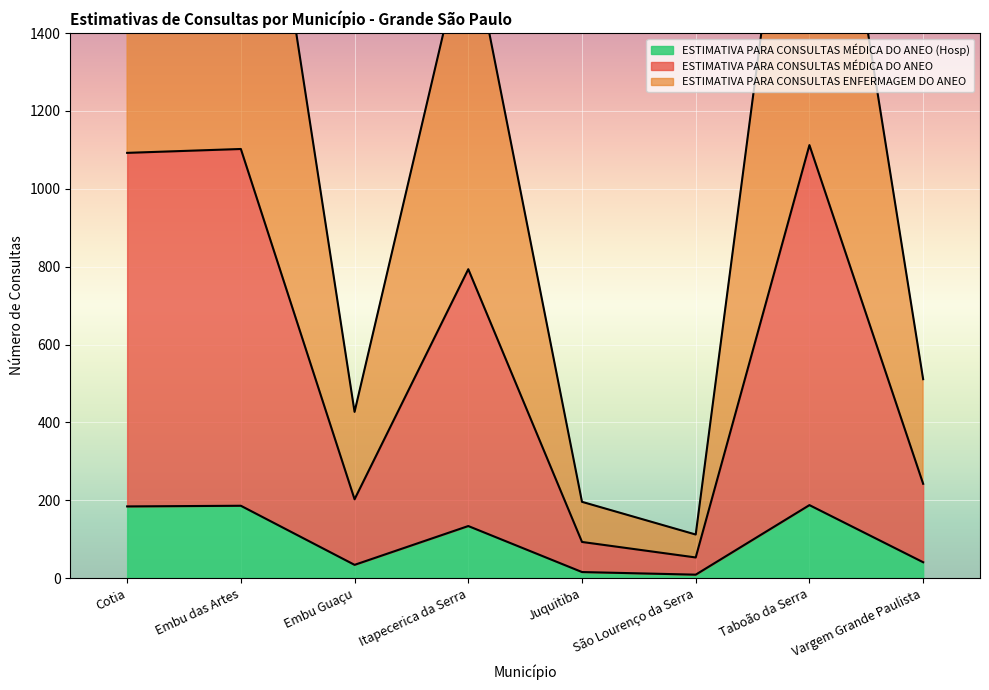

True or false: ESTIMATIVA PARA CONSULTAS MÉDICA DO ANEO and ESTIMATIVA PARA CONSULTAS ENFERMAGEM DO ANEO cross at least once.

False